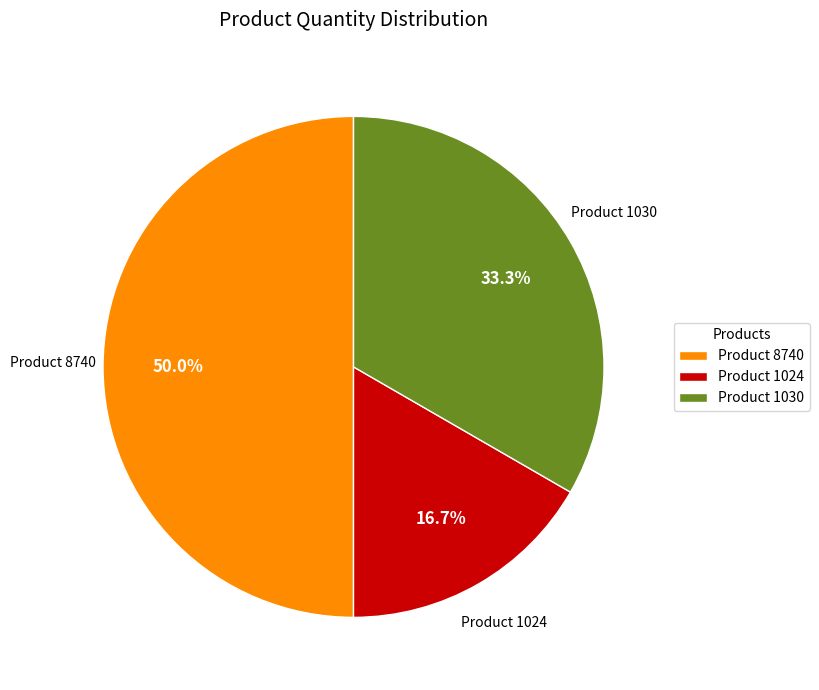

Which category has the biggest portion of the pie?

Product 8740